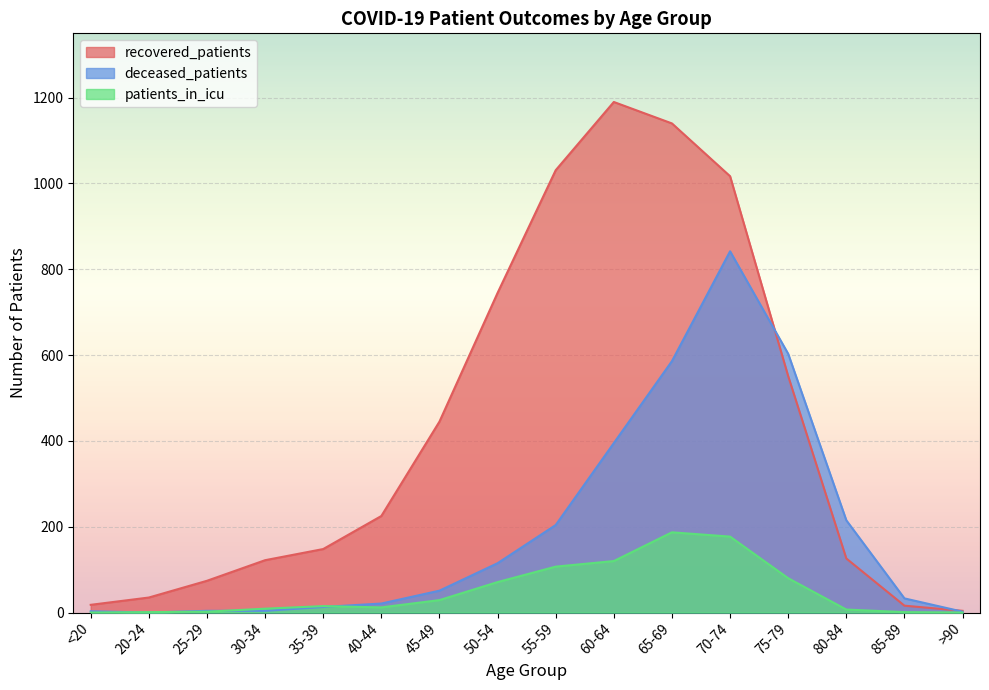

At which label does deceased_patients first exceed 51?

50-54